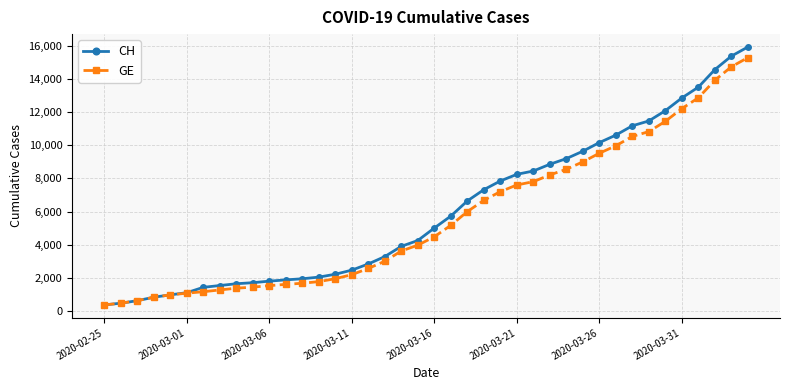

What is the value of the CH point at the 27th from the left?

8449